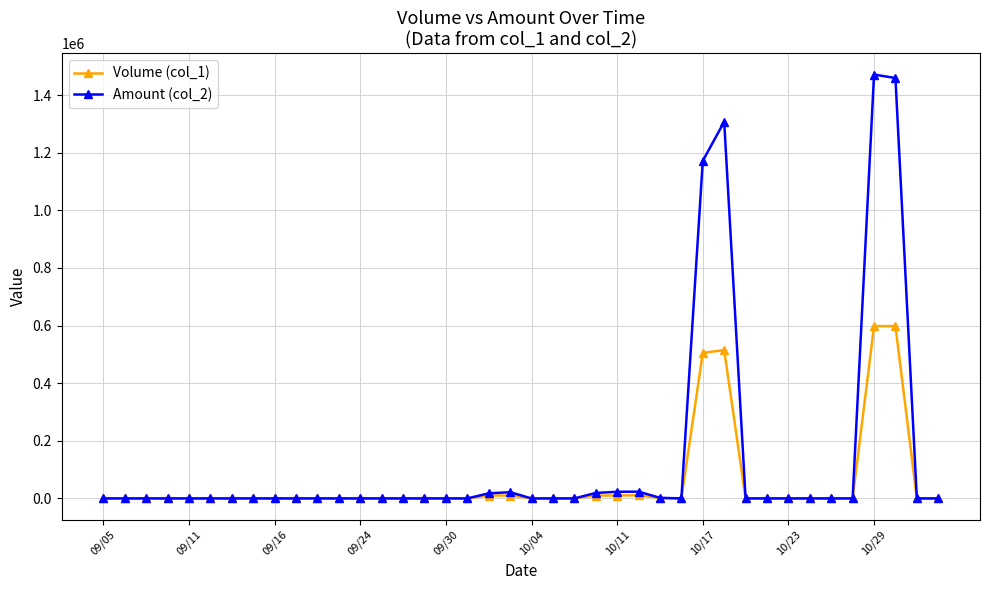

Which series has the largest range (max minus min)?

Amount (col_2)